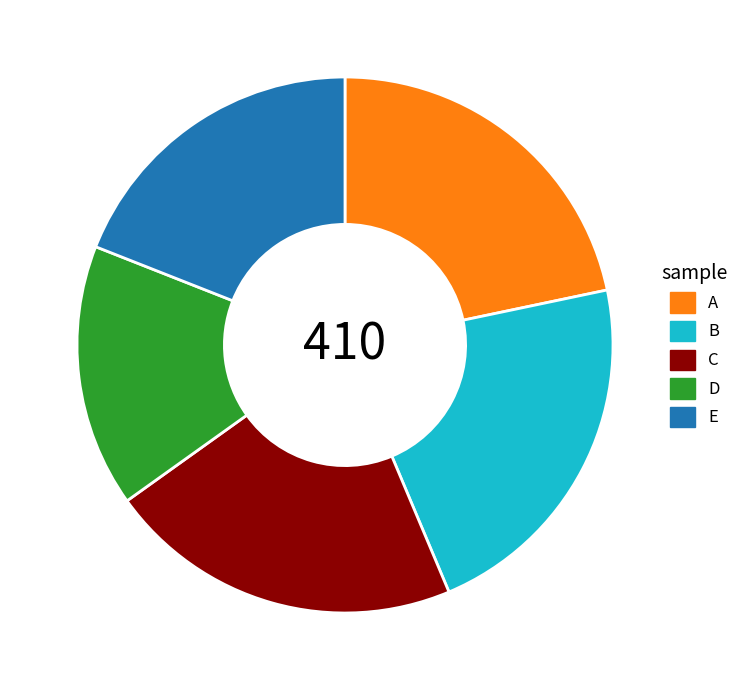

Do D and E together represent more than half of the pie?

No